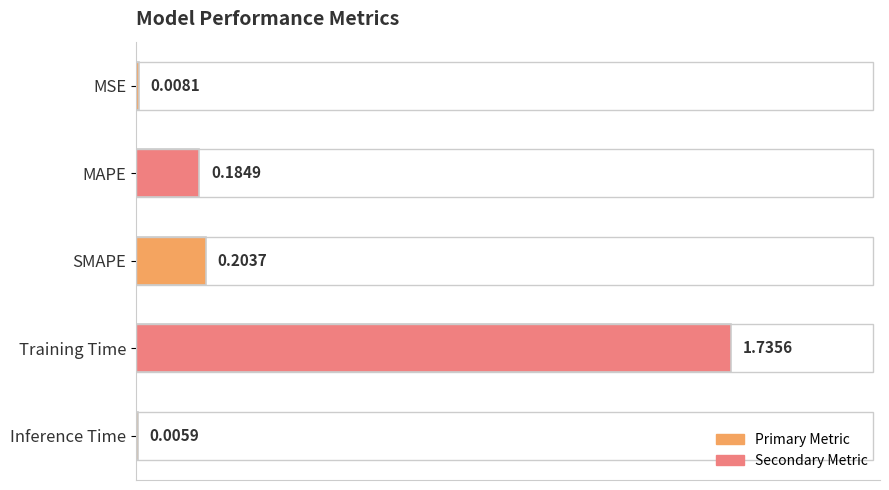

Are the bars horizontal?

Yes